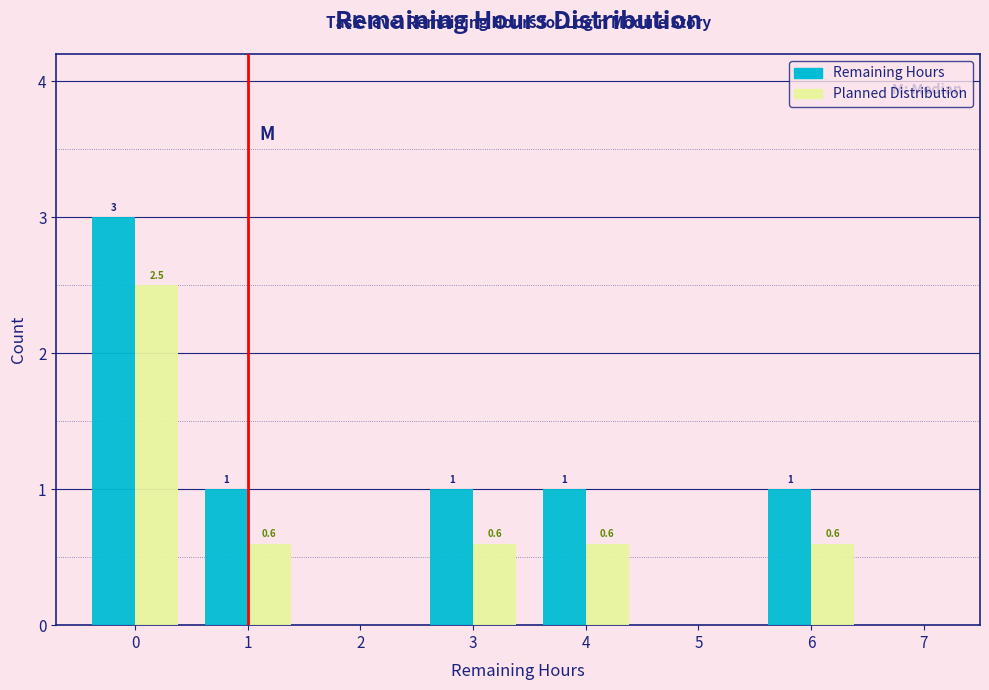

Reading left to right, extract all data points from this chart.

Remaining Hours: 0=3.0	1=1.0	2=0.0	3=1.0	4=1.0	5=0.0	6=1.0	7=0.0
Planned Distribution: 0=2.5	1=0.6	2=0.0	3=0.6	4=0.6	5=0.0	6=0.6	7=0.0